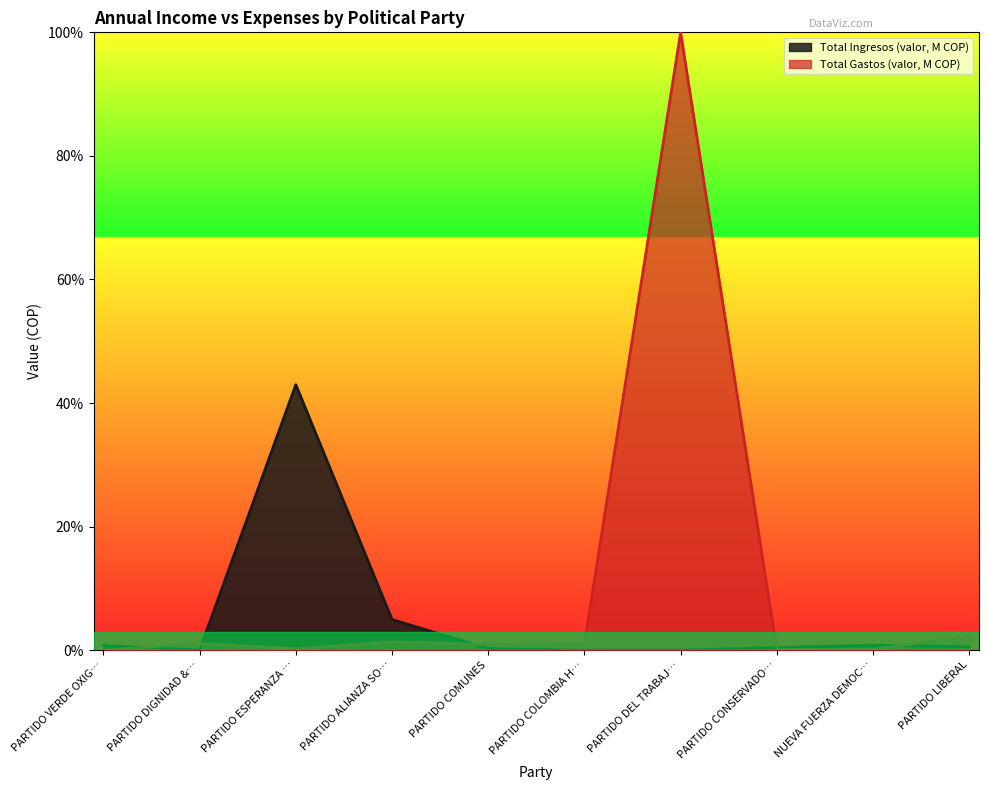

How many interior local valleys does the Total Gastos (valor, M COP) series have?

3